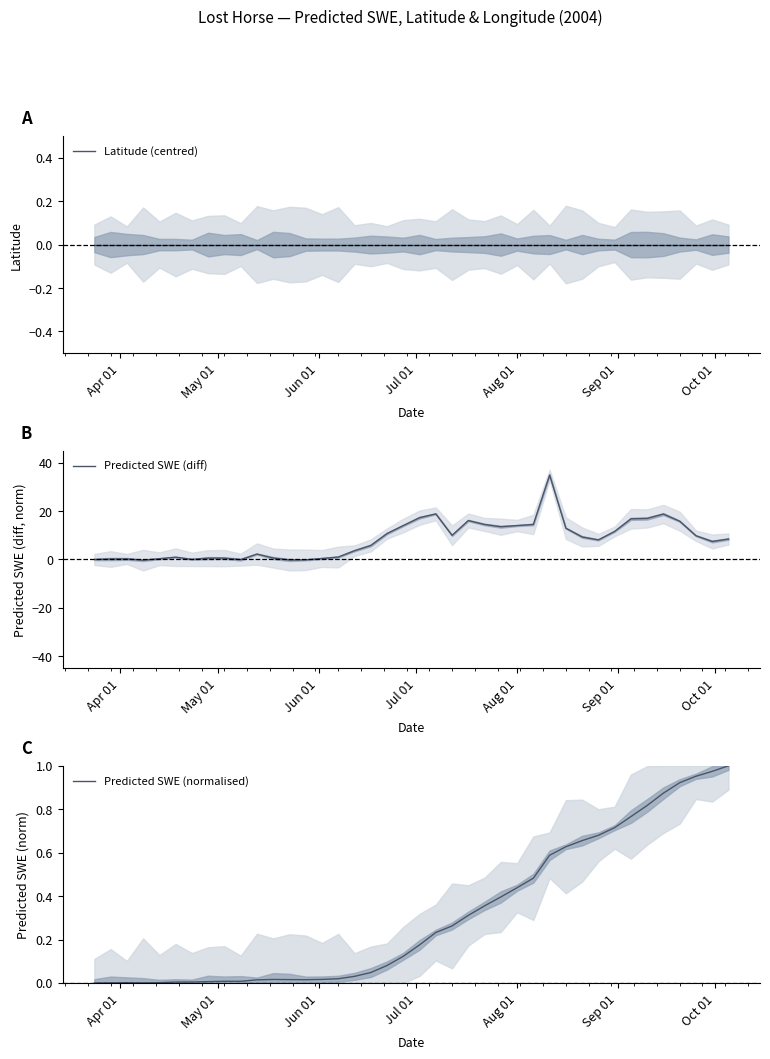

Does the chart have visible grid lines?

No